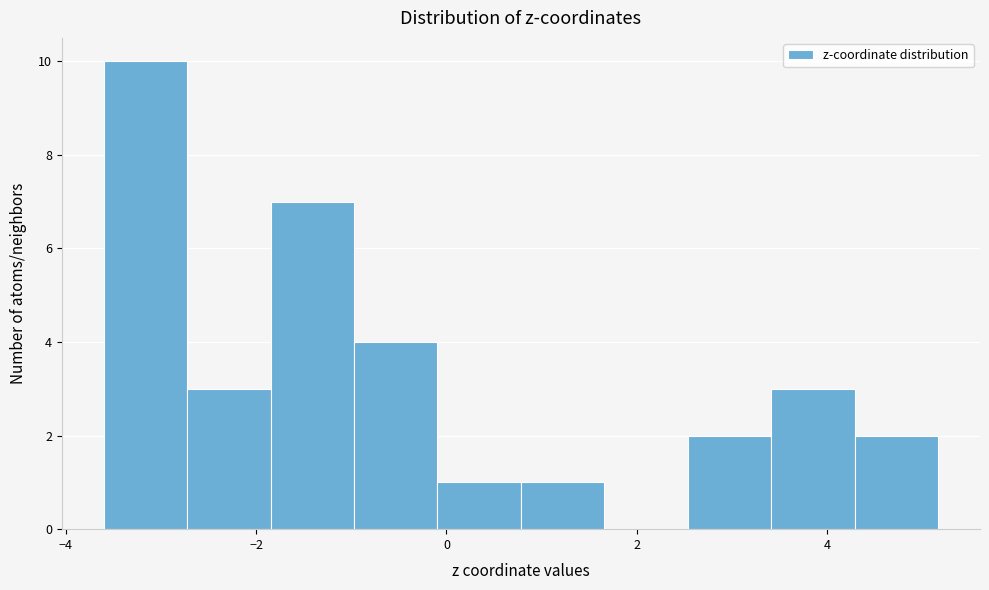

Reading left to right, list every bar in this chart as the range it spans on the x-axis followed by its height. Neither the bar edges nor the heights are printed on the chart, so give them approximately, as read against the axes.

-3.6 to -2.8: 10
-2.8 to -1.8: 3
-1.8 to -1.0: 7
-1.0 to 0.0: 4
0.0 to 0.8: 1
0.8 to 1.6: 1
1.6 to 2.6: 0
2.6 to 3.4: 2
3.4 to 4.2: 3
4.2 to 5.2: 2